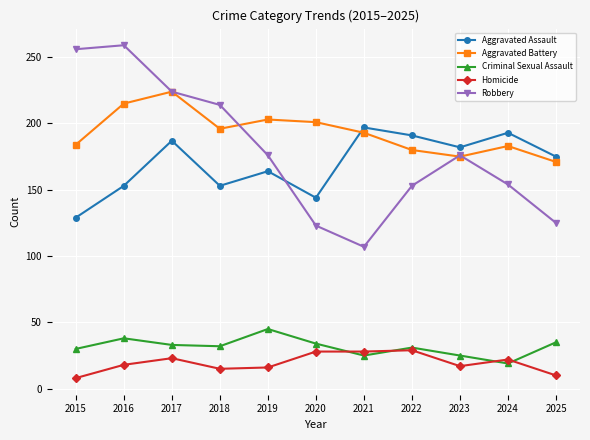

How many values in the Homicide series are below 18?

5